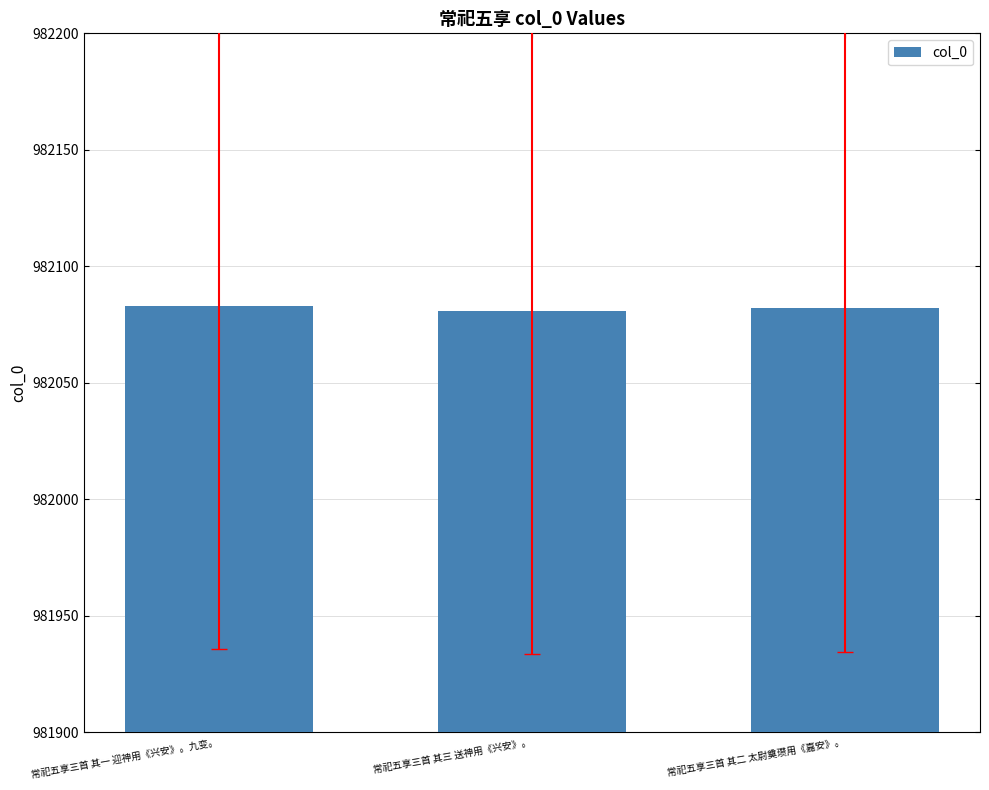

What is the average value?

982082